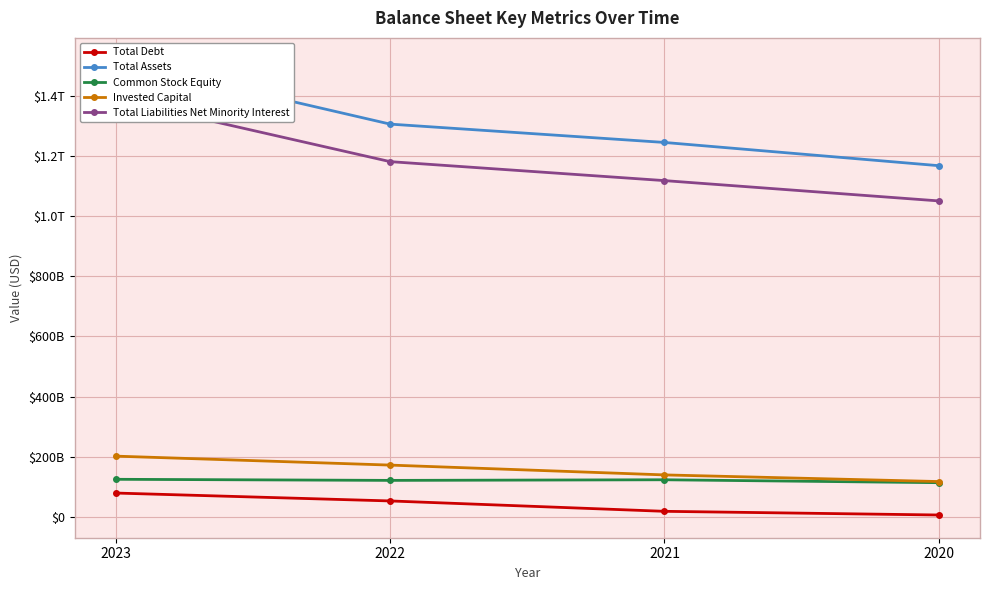

The Total Debt series shows 90452915526 at 2022. True or false?

False